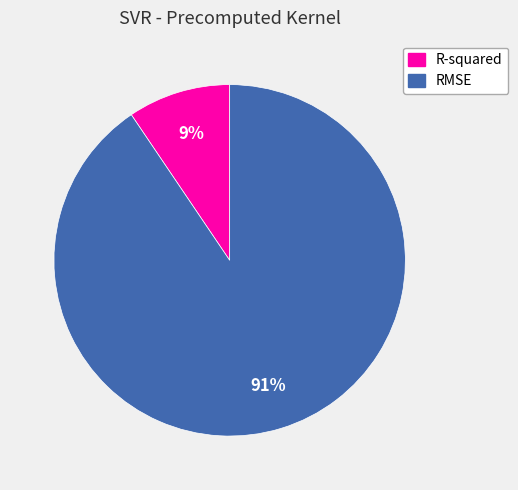

Do RMSE and R-squared together represent more than half of the pie?

Yes